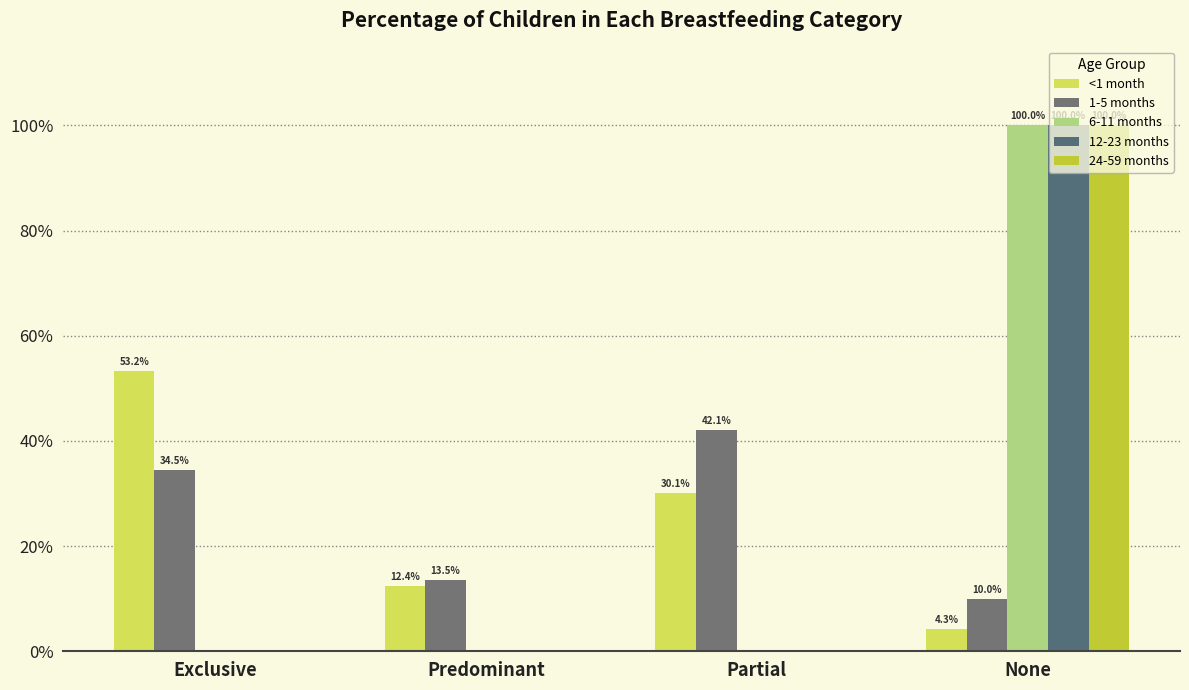

Are the bars grouped side by side (vs. stacked)?

Yes